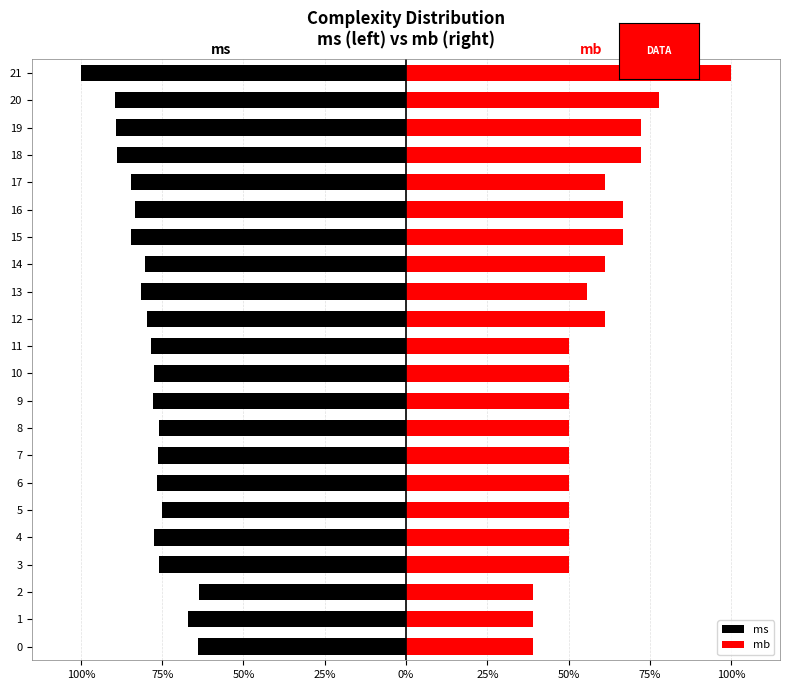

The ms series shows -75.2 at 5. True or false?

True